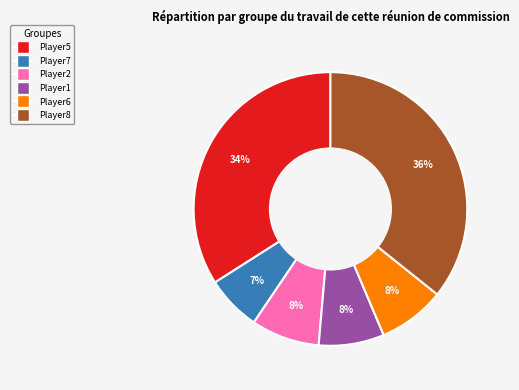

Which has a higher value, Player6 or Player5?

Player5